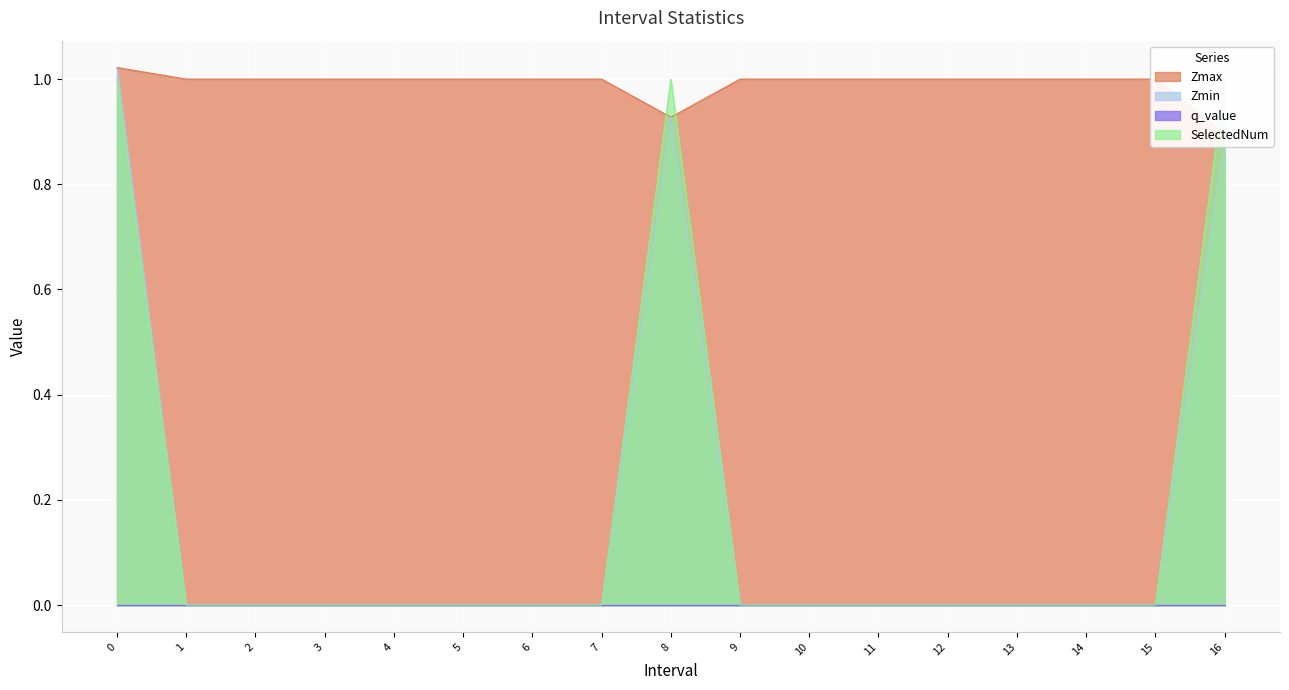

Which series has the largest total across all categories?

Zmax